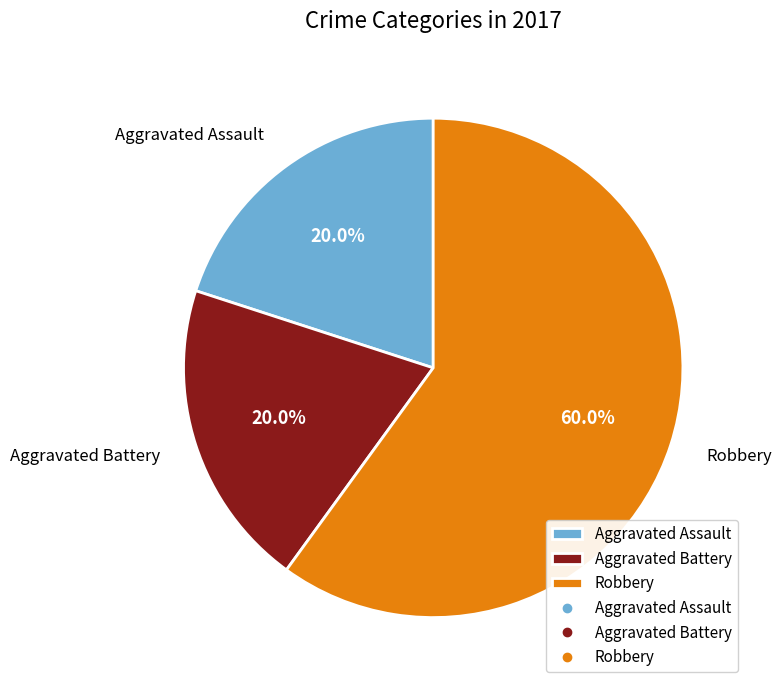

What percentage is the Aggravated Assault slice, to the nearest percent?

20%